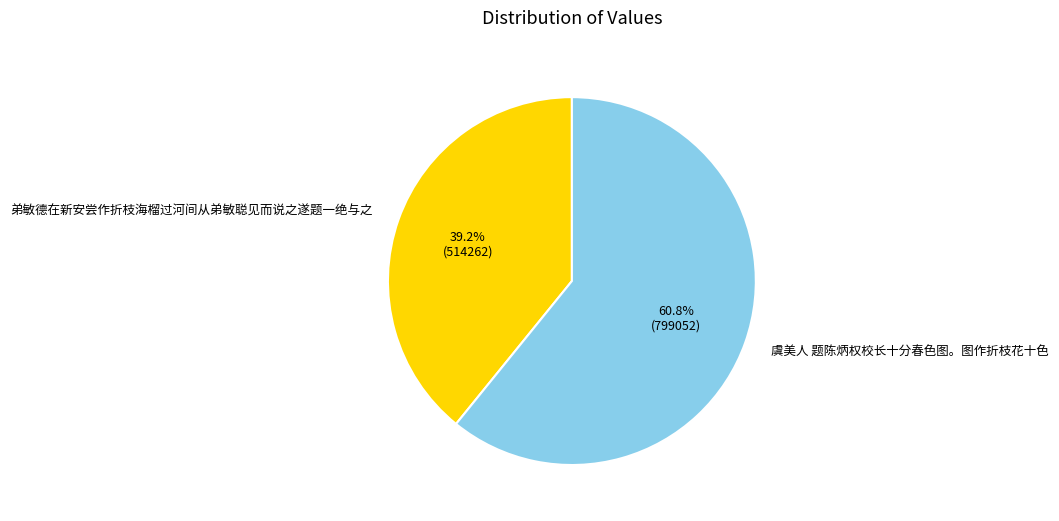

Which slice represents more than half of the pie?

虞美人 题陈炳权校长十分春色图。图作折枝花十色